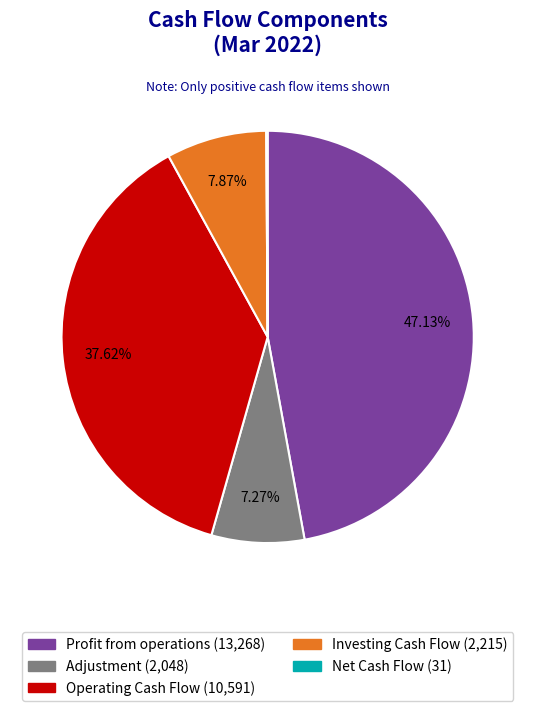

Is there any slice that represents more than half of the pie?

No